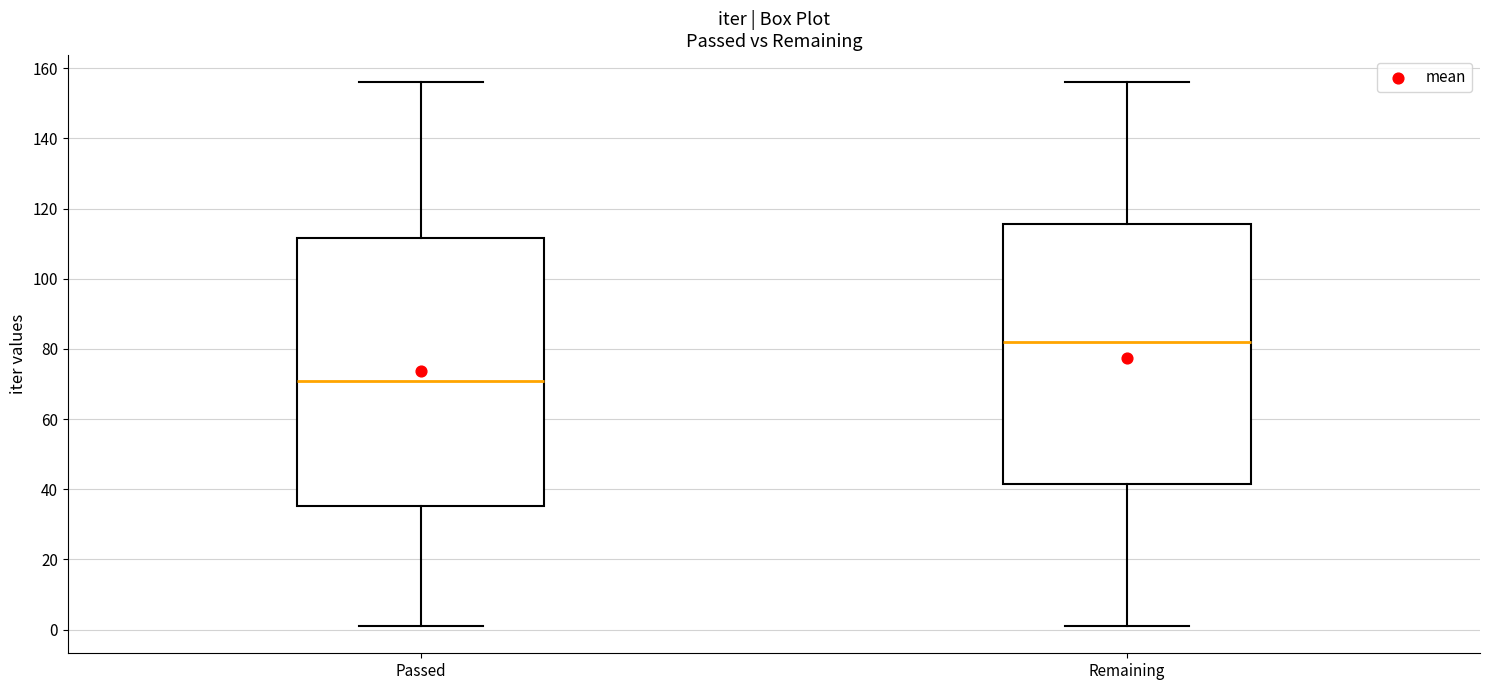

Which box's median line is the highest?

Remaining